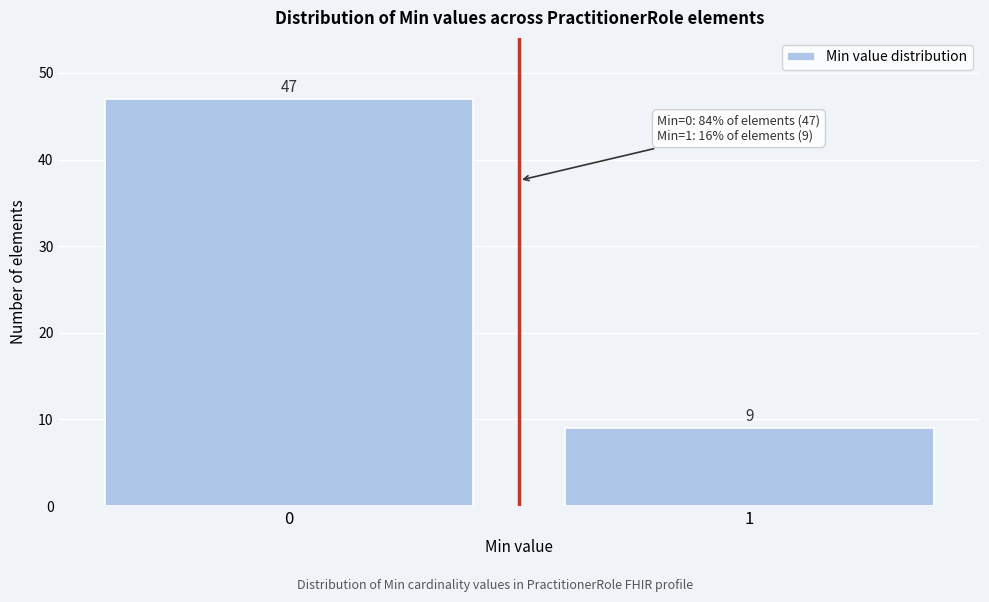

Reading left to right, what are all the values shown in this chart?

47	9